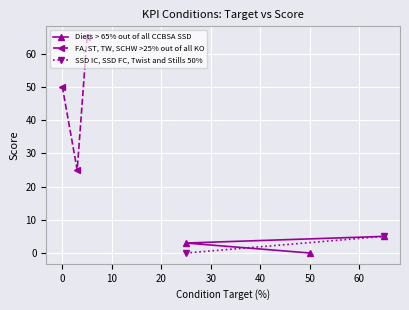

What is the value of the Diets > 65% out of all CCBSA SSD point at the 1st from the left?

3